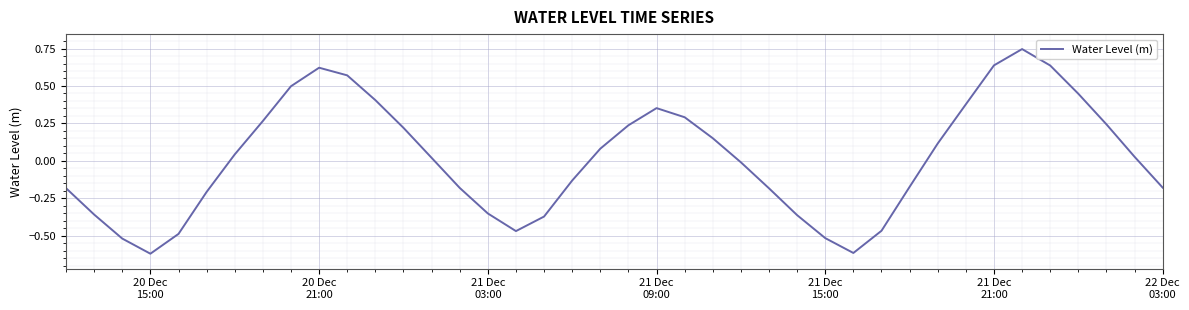

What is the difference between the maximum and minimum values?

1.4